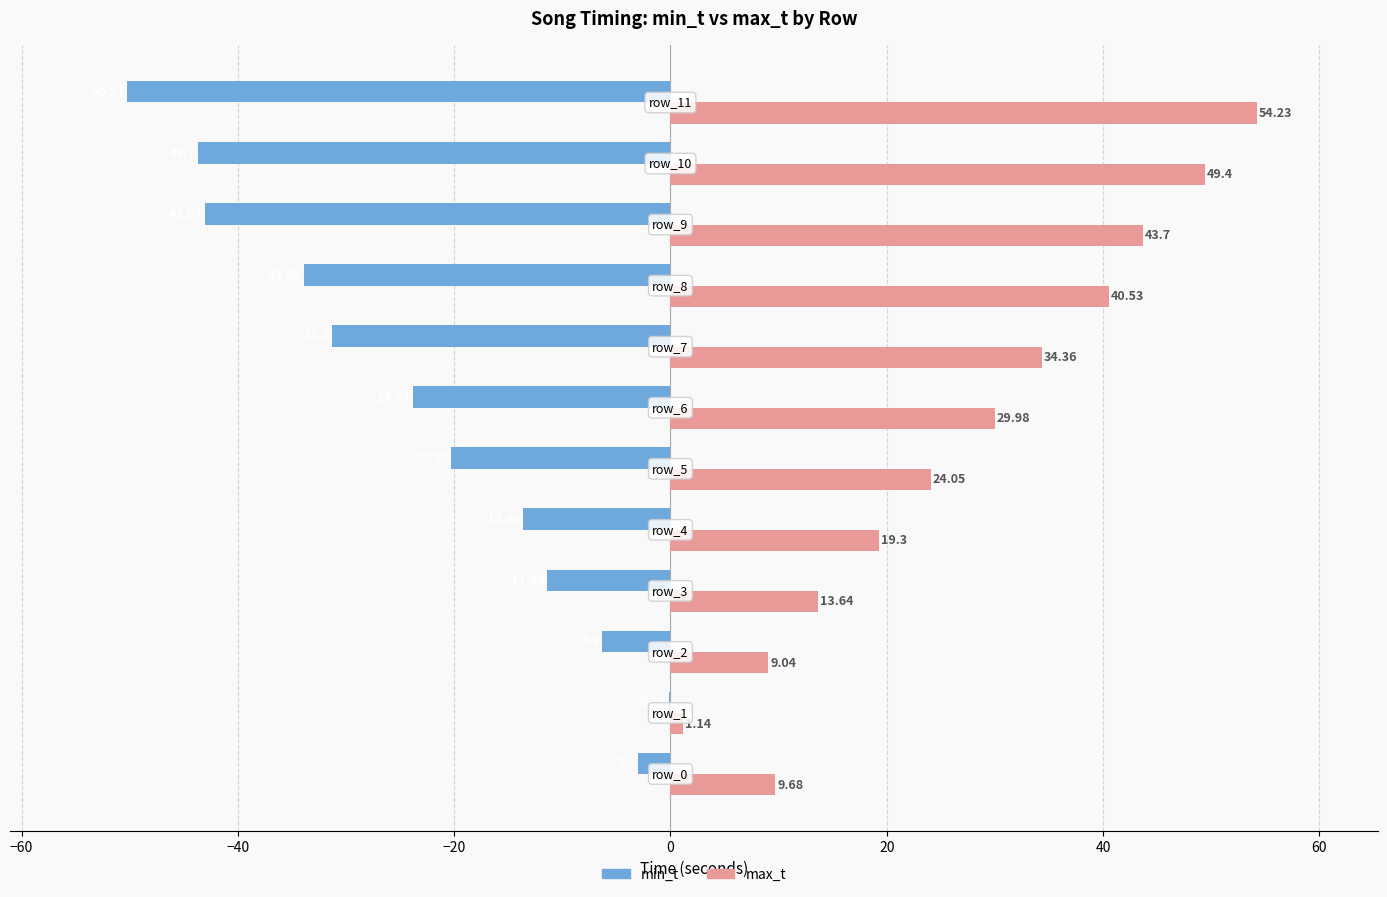

What are all the series names shown in the legend?

min_t, max_t